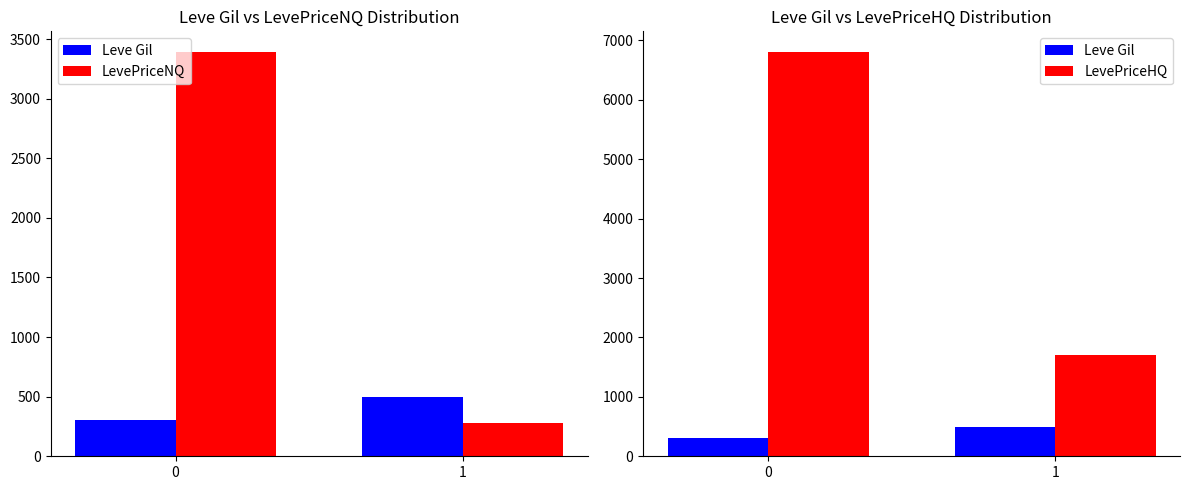

The LevePriceHQ series shows 6813.5 at 0. True or false?

True